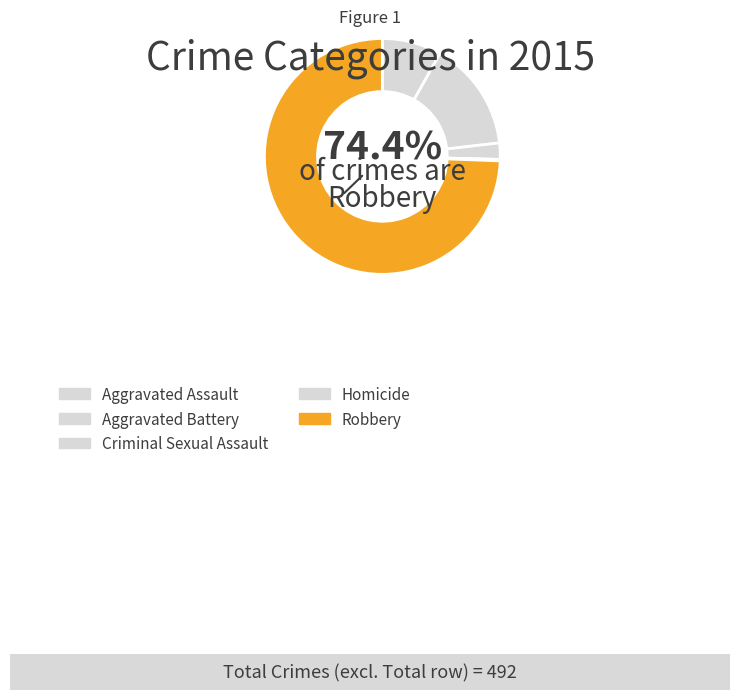

Which category accounts for the majority?

Robbery